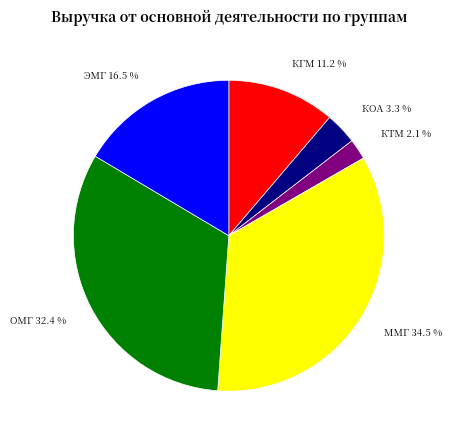

Rank the categories by value from highest to lowest.

ММГ, ОМГ, ЭМГ, КГМ, КОА, КТМ